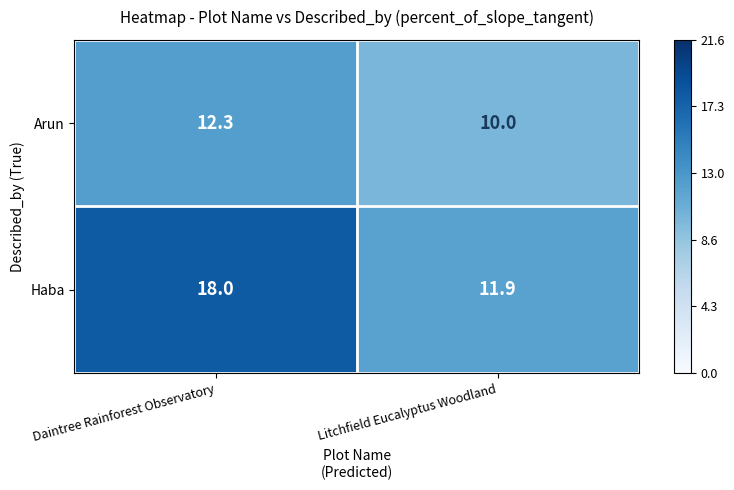

The value of Arun at Litchfield Eucalyptus Woodland is 5.7. True or false?

False